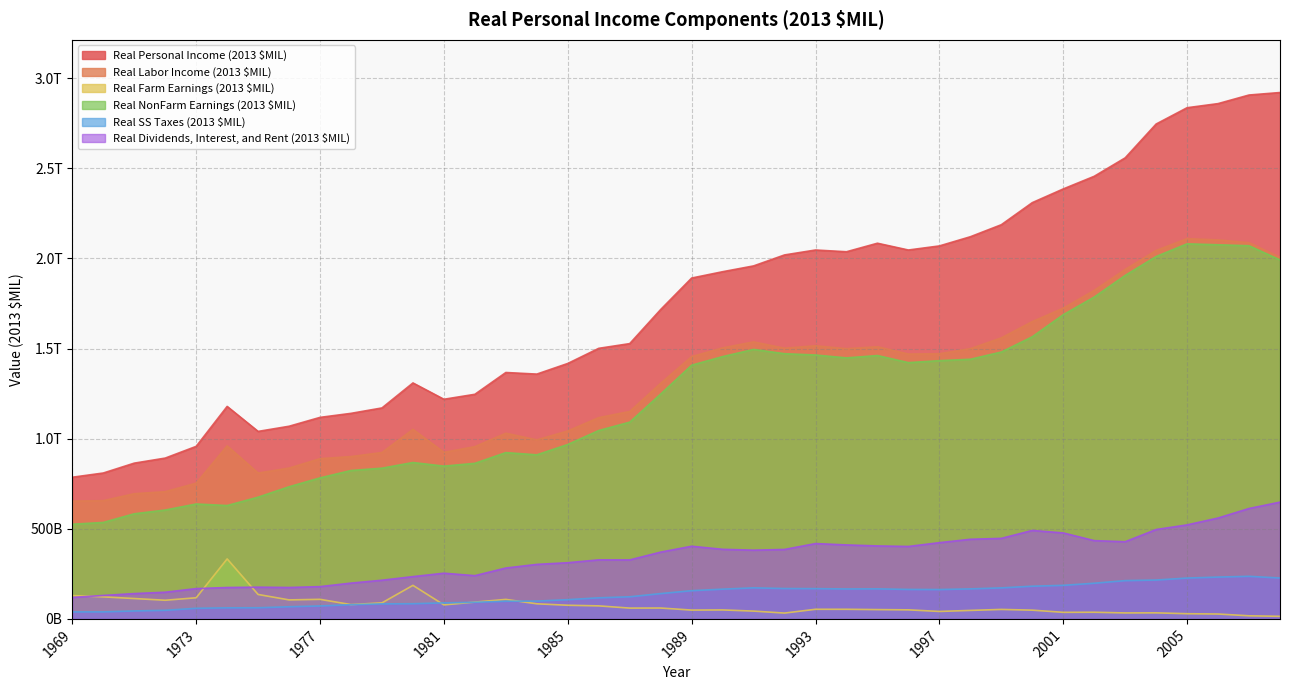

True or false: Real Farm Earnings (2013 $MIL) and Real Personal Income (2013 $MIL) cross at least once.

False